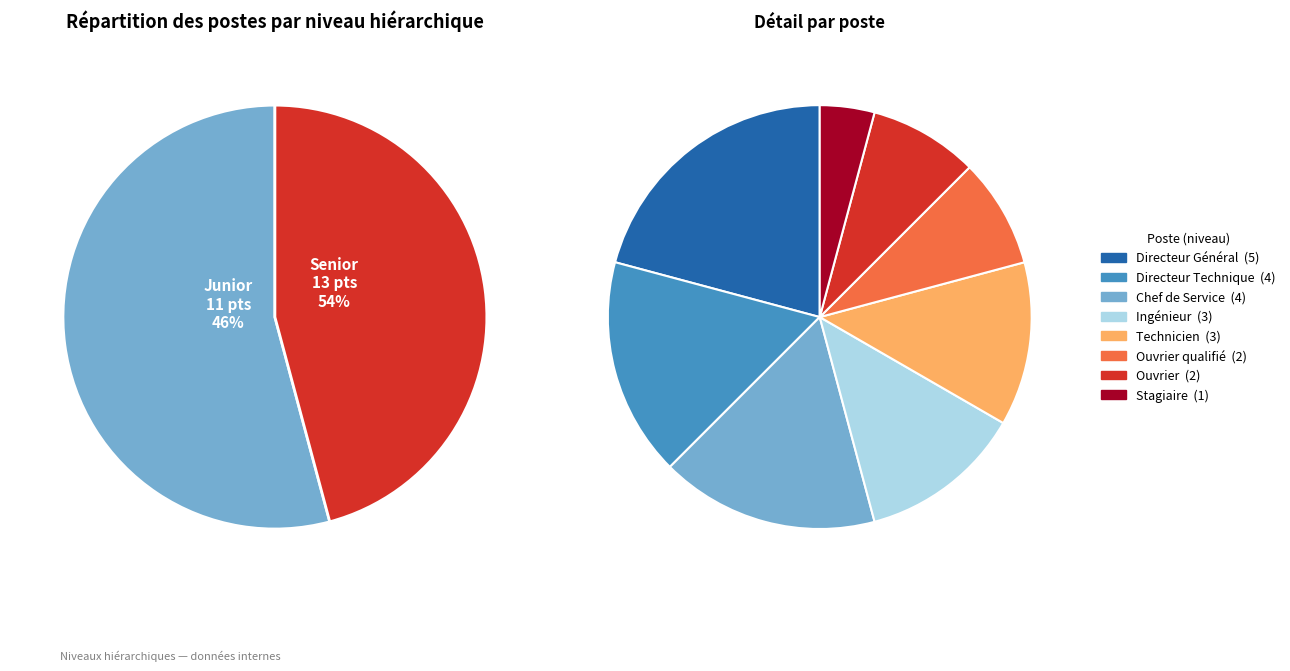

Rank the categories by value from highest to lowest.

Directeur Général, Directeur Technique, Chef de Service, Ingénieur, Technicien, Ouvrier qualifié, Ouvrier, Stagiaire